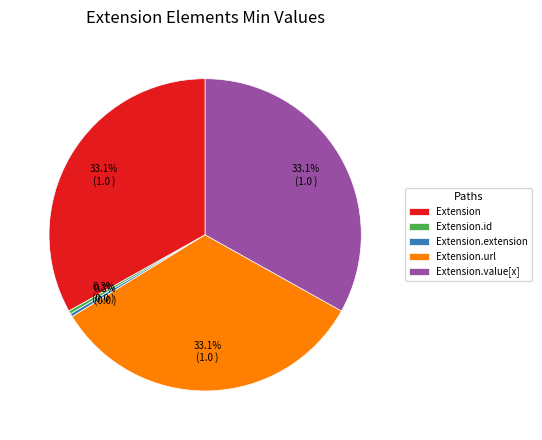

Is there a majority slice in this chart?

No